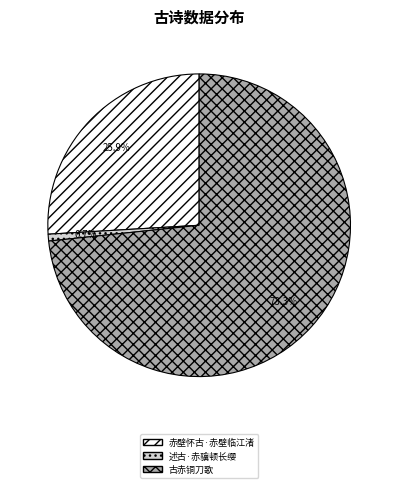

True or false: 述古·赤骥顿长缨 accounts for 1% of the total.

True